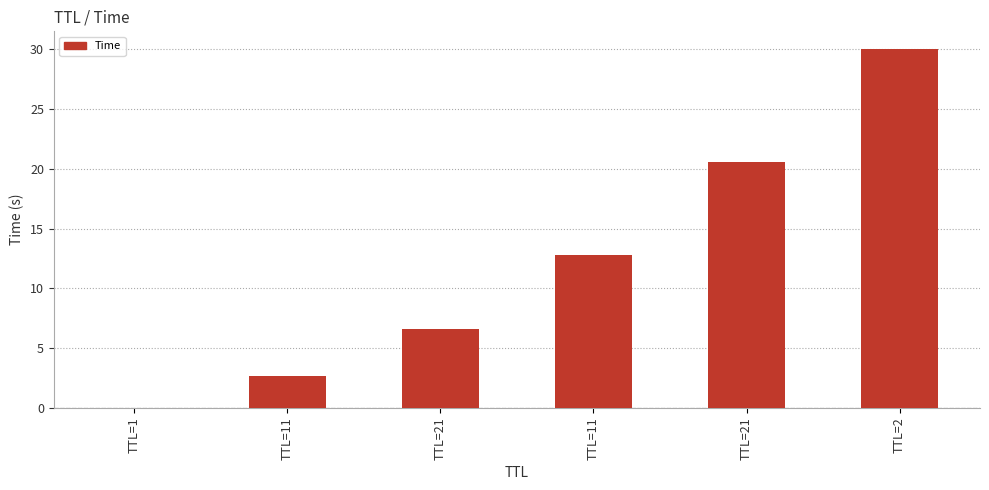

Reading left to right, list all the values displayed in this chart.

0.0	2.7	6.6	12.8	20.6	30.0